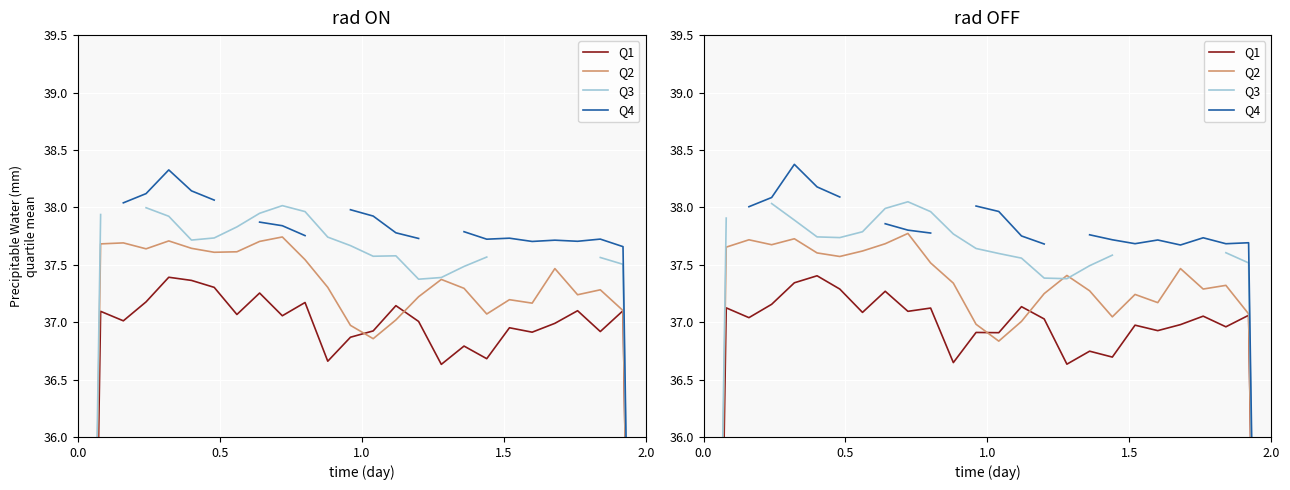

Between 1.0 and 2.0, which series saw the biggest shift?

Q4